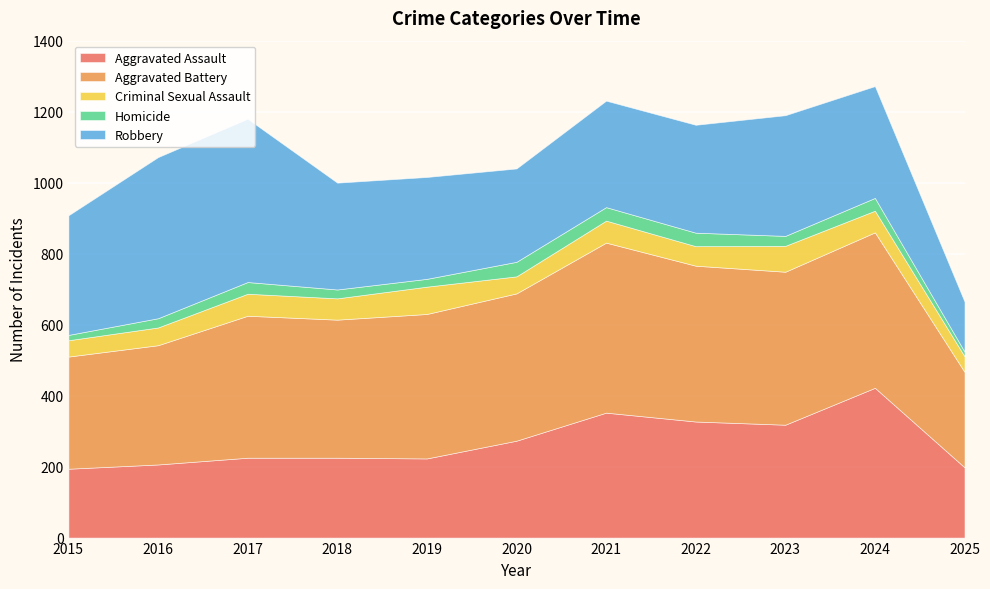

Rank the categories by Robbery value from highest to lowest.

2017, 2016, 2023, 2015, 2024, 2022, 2018, 2021, 2019, 2020, 2025